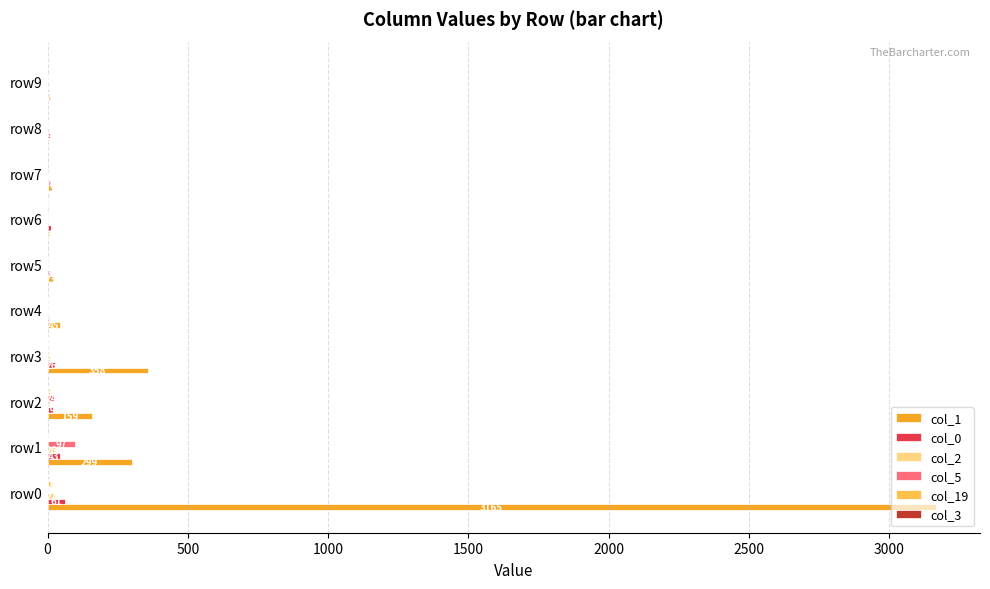

The value of col_0 at row8 is 8. True or false?

True